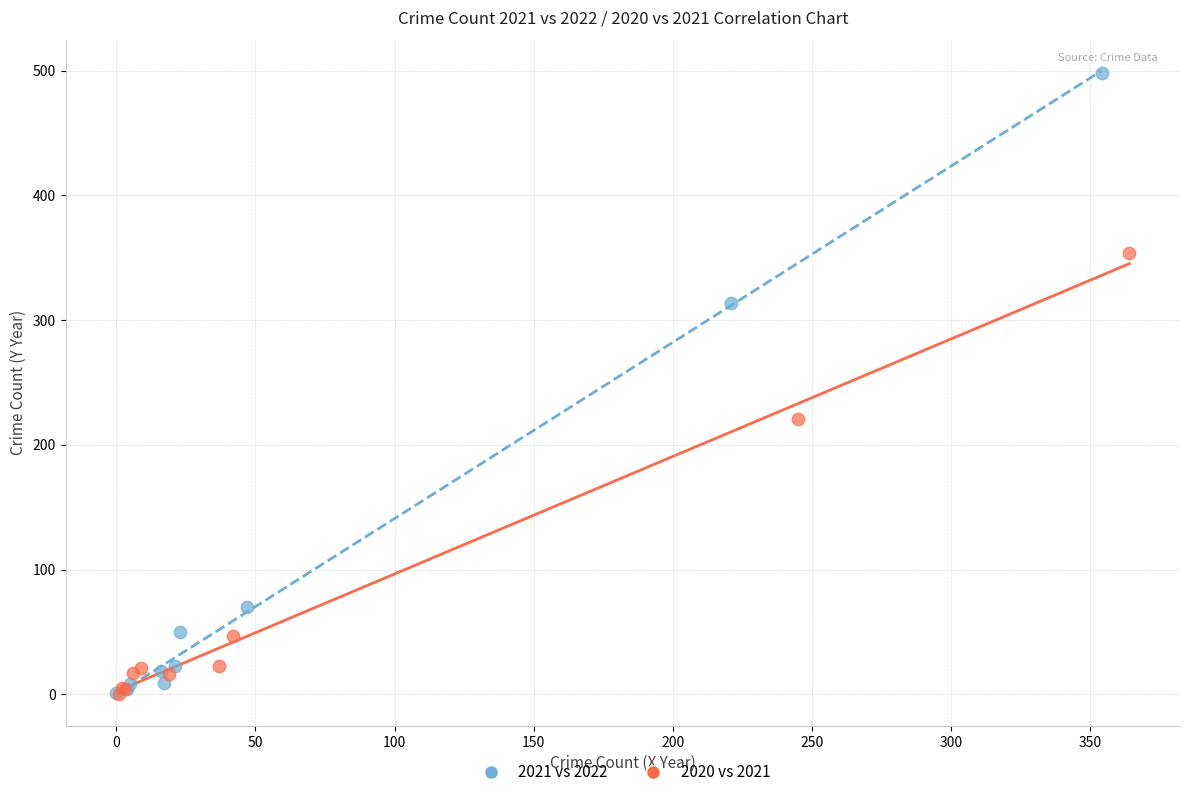

Which series contains the highest Y value?

2021 vs 2022